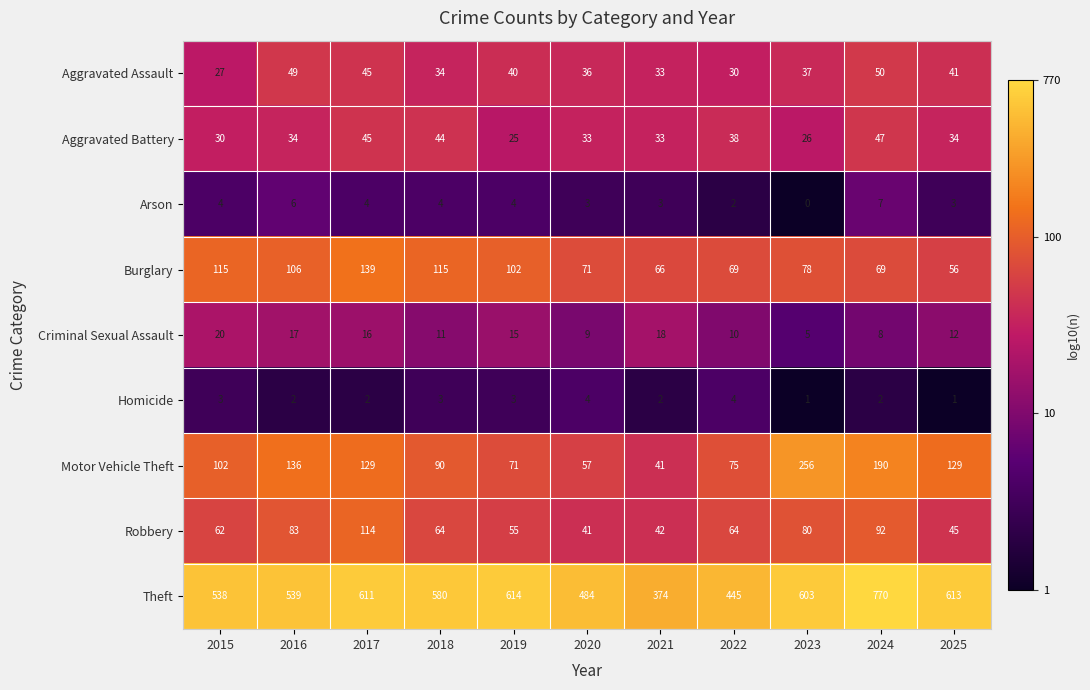

Which category has the lowest value in the Robbery series?

2020